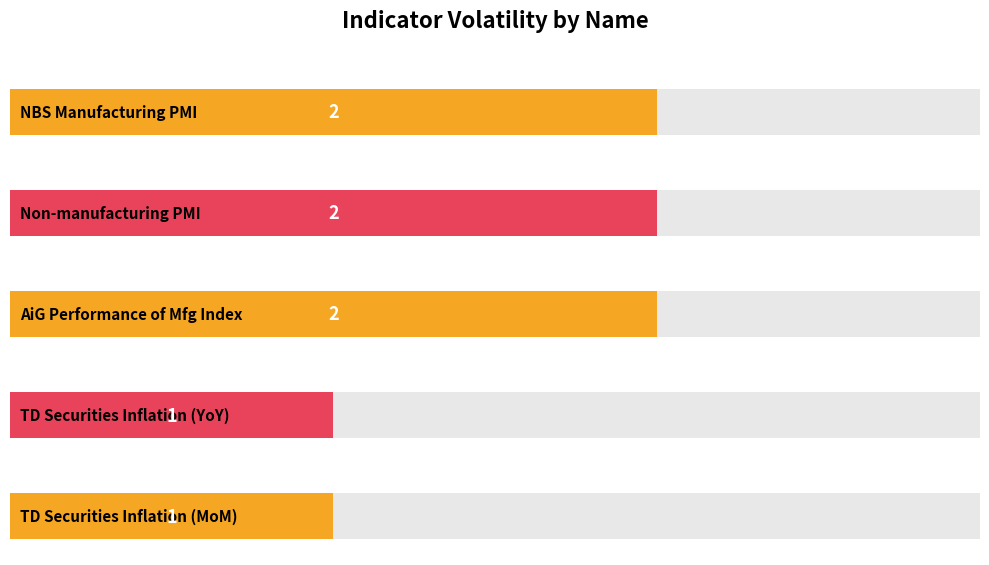

Rank the categories by value from lowest to highest.

TD Securities Inflation (YoY), TD Securities Inflation (MoM), NBS Manufacturing PMI, Non-manufacturing PMI, AiG Performance of Mfg Index